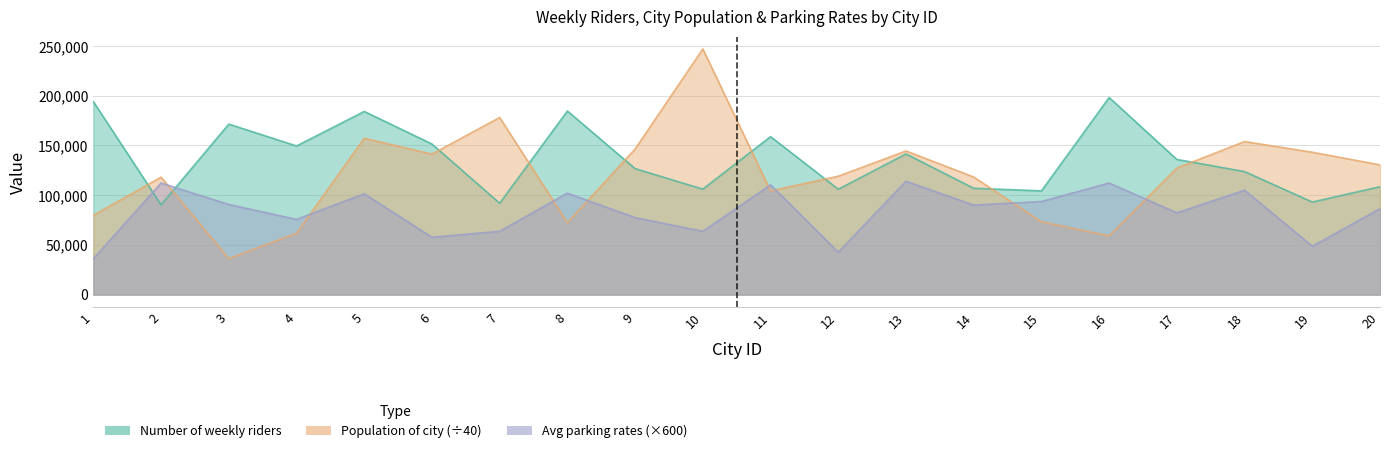

What is the highest value of the Average parking rates per month series?

114000.0